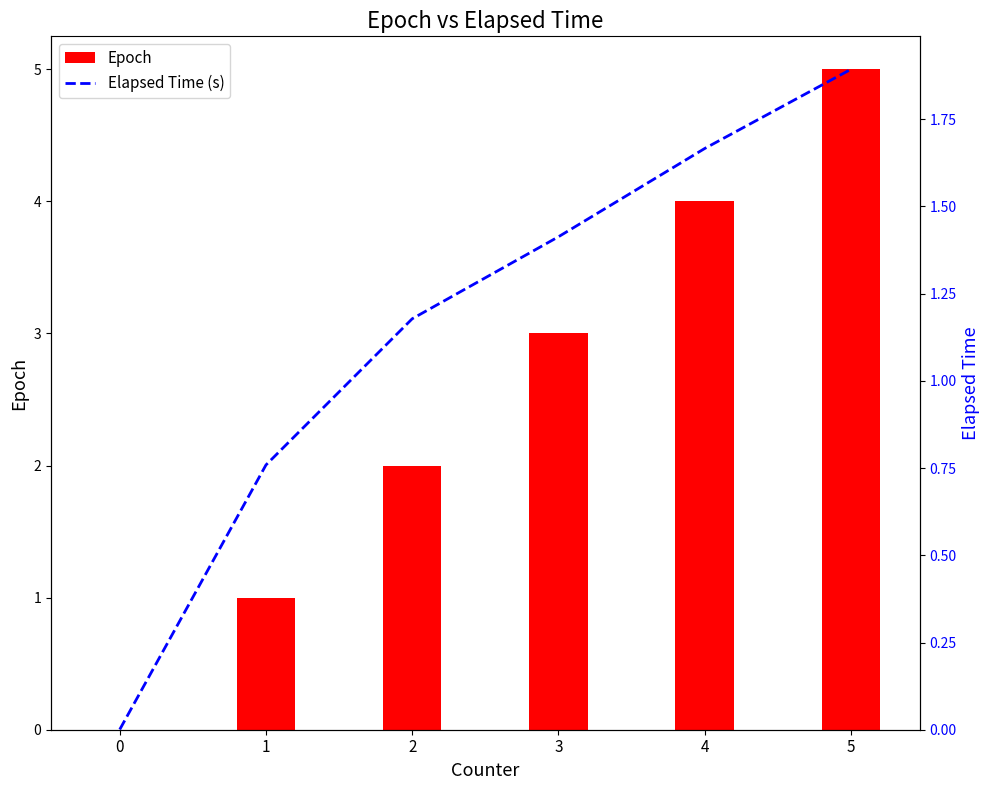

Reading left to right, extract all data points from this chart.

Epoch: 0.0	1.0	2.0	3.0	4.0	5.0
Elapsed Time (s): 0.0	0.8	1.2	1.4	1.7	1.9